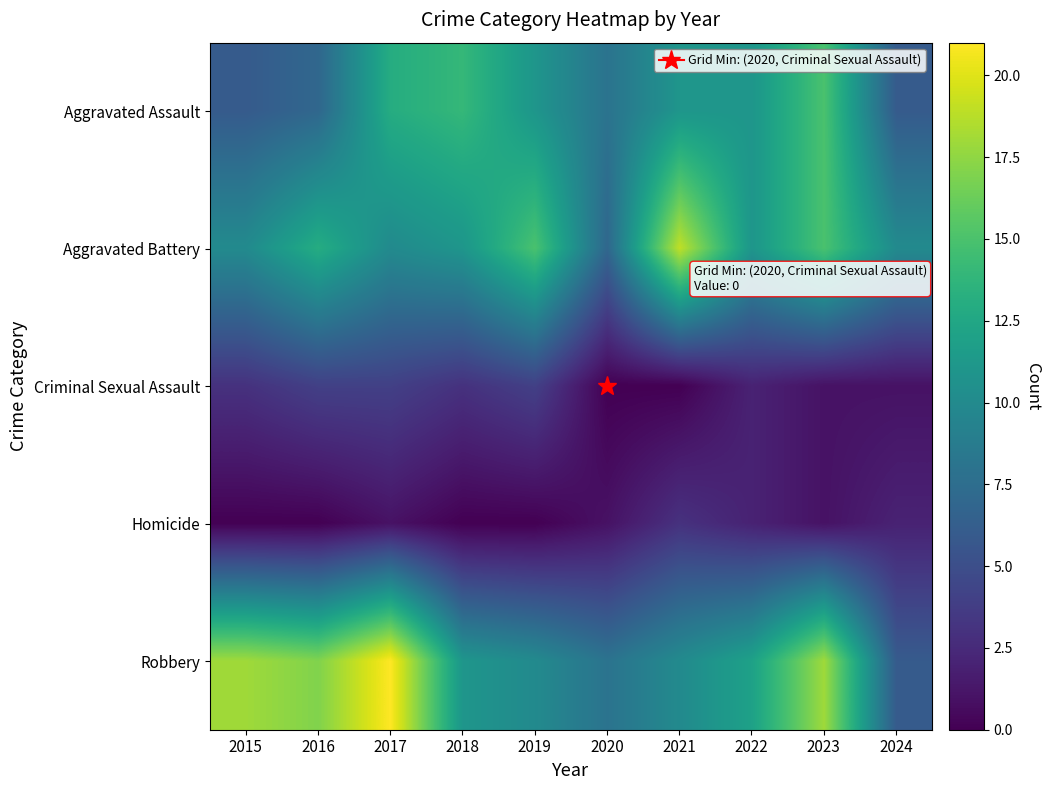

What is the difference between the highest and lowest values at 2019?

15